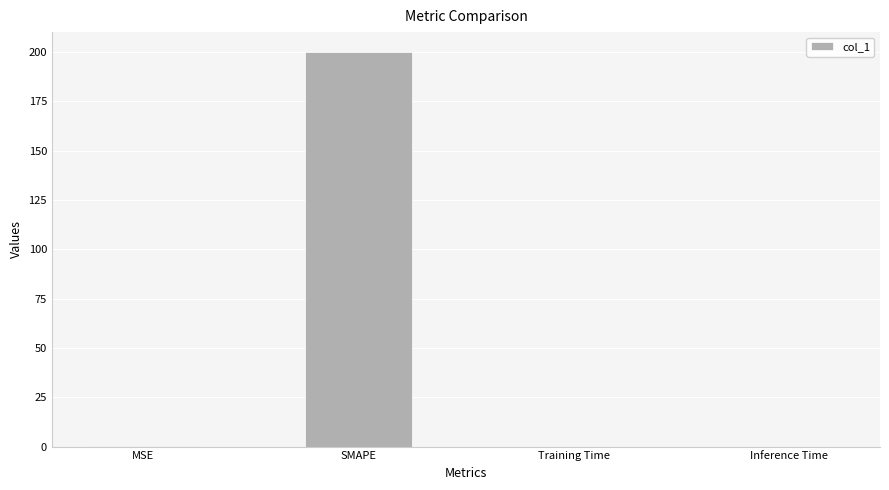

What is the greatest value displayed?

200.0